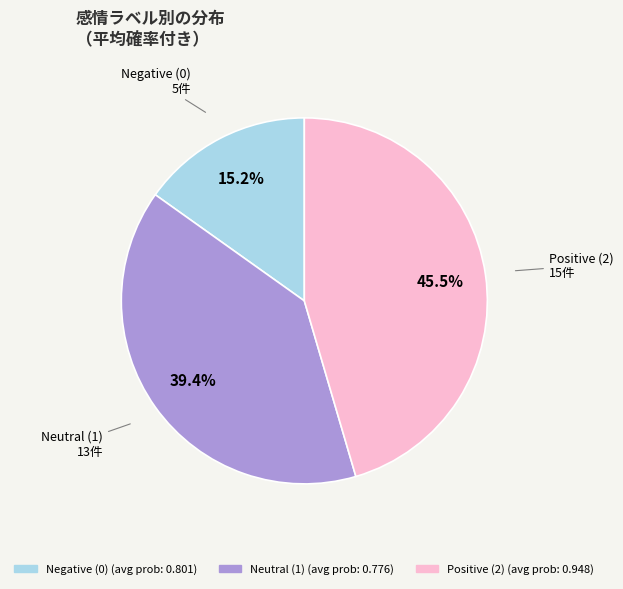

To the nearest percent, what is the average slice percentage?

33%